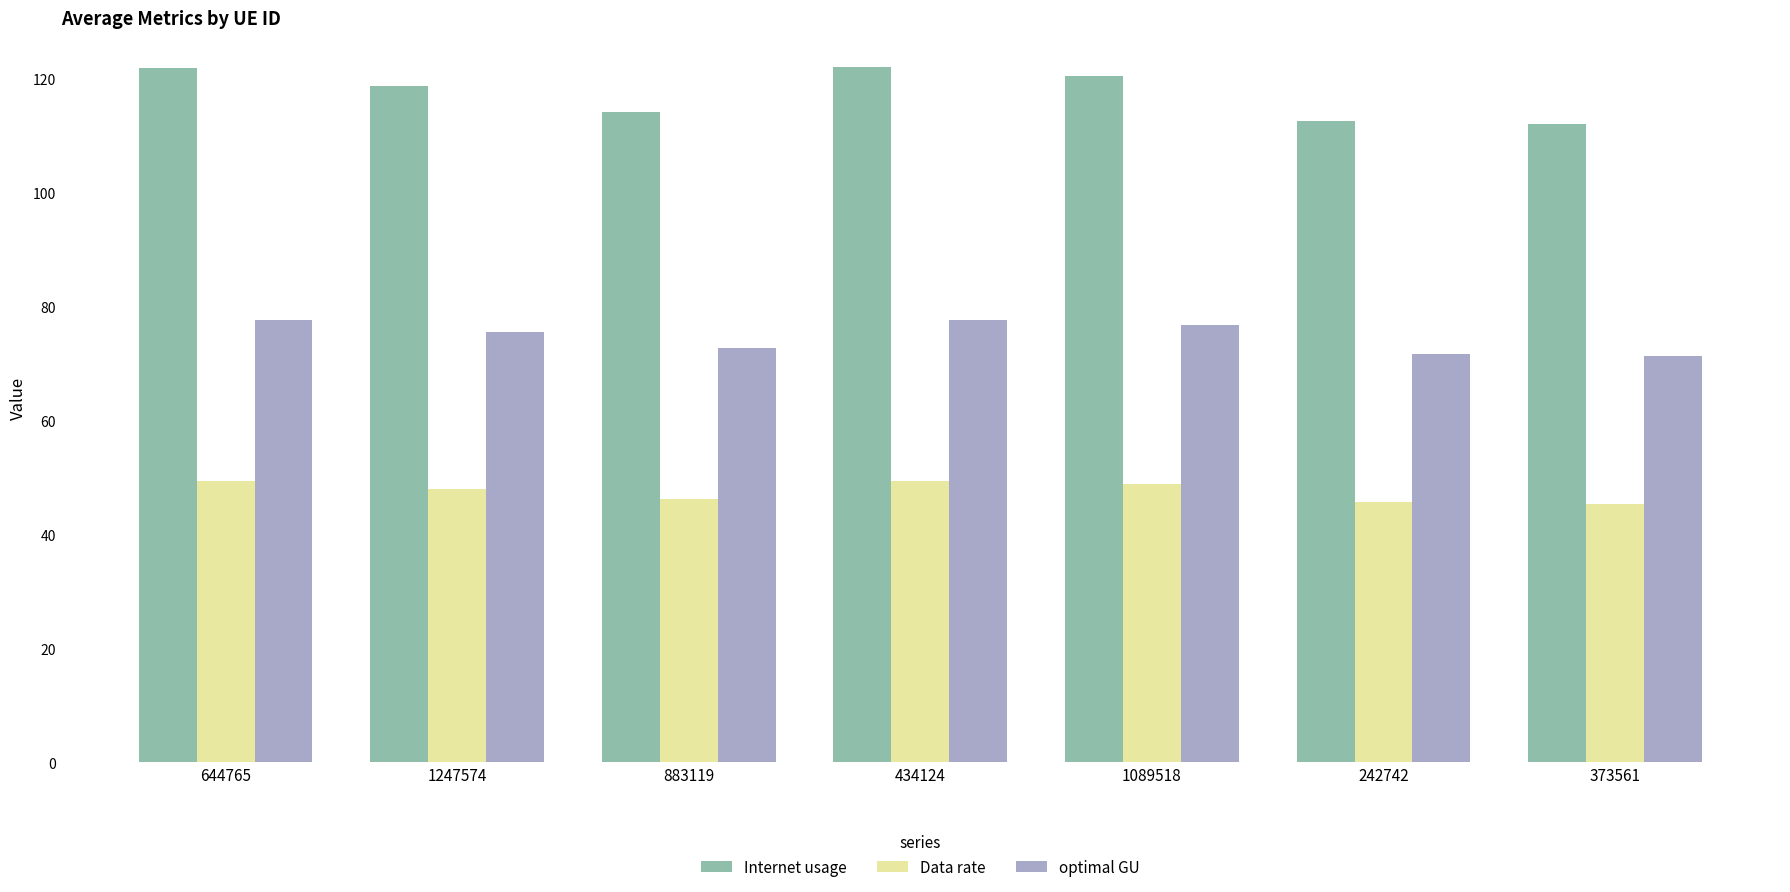

How many data points does each series have?

7